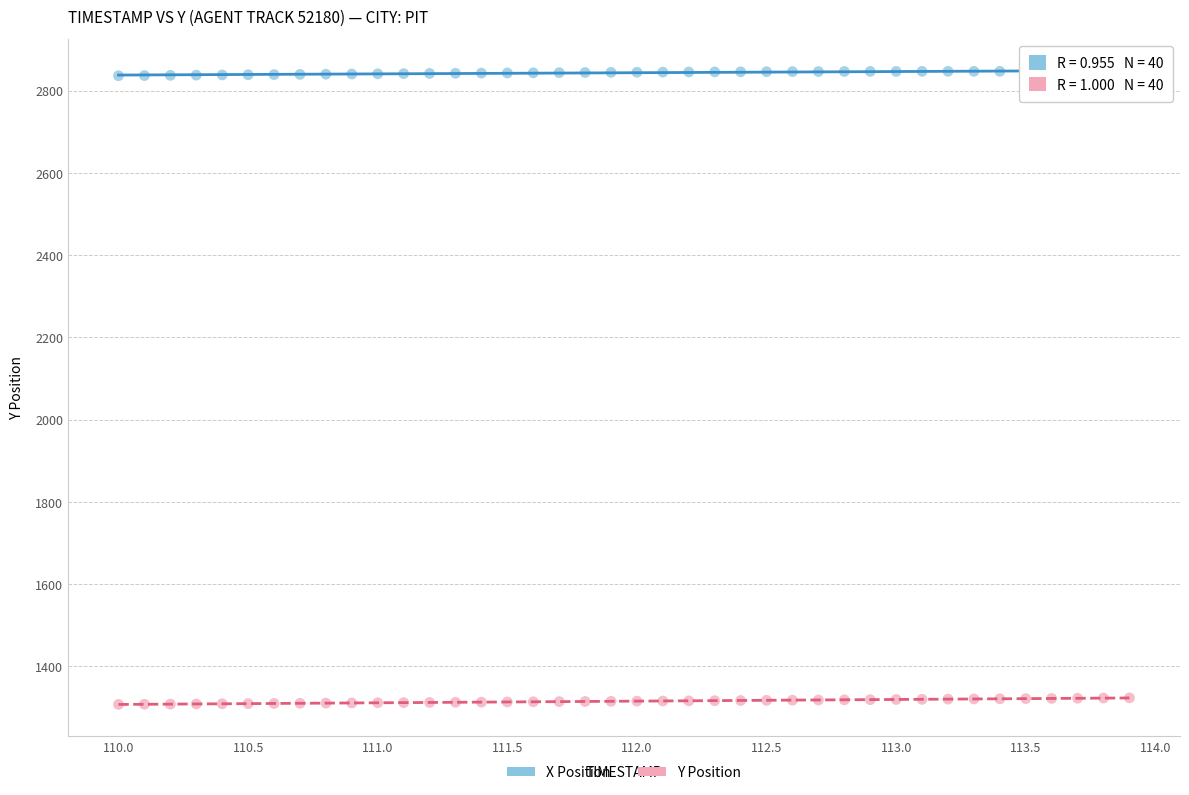

Which series contains the lowest Y value?

Y Position